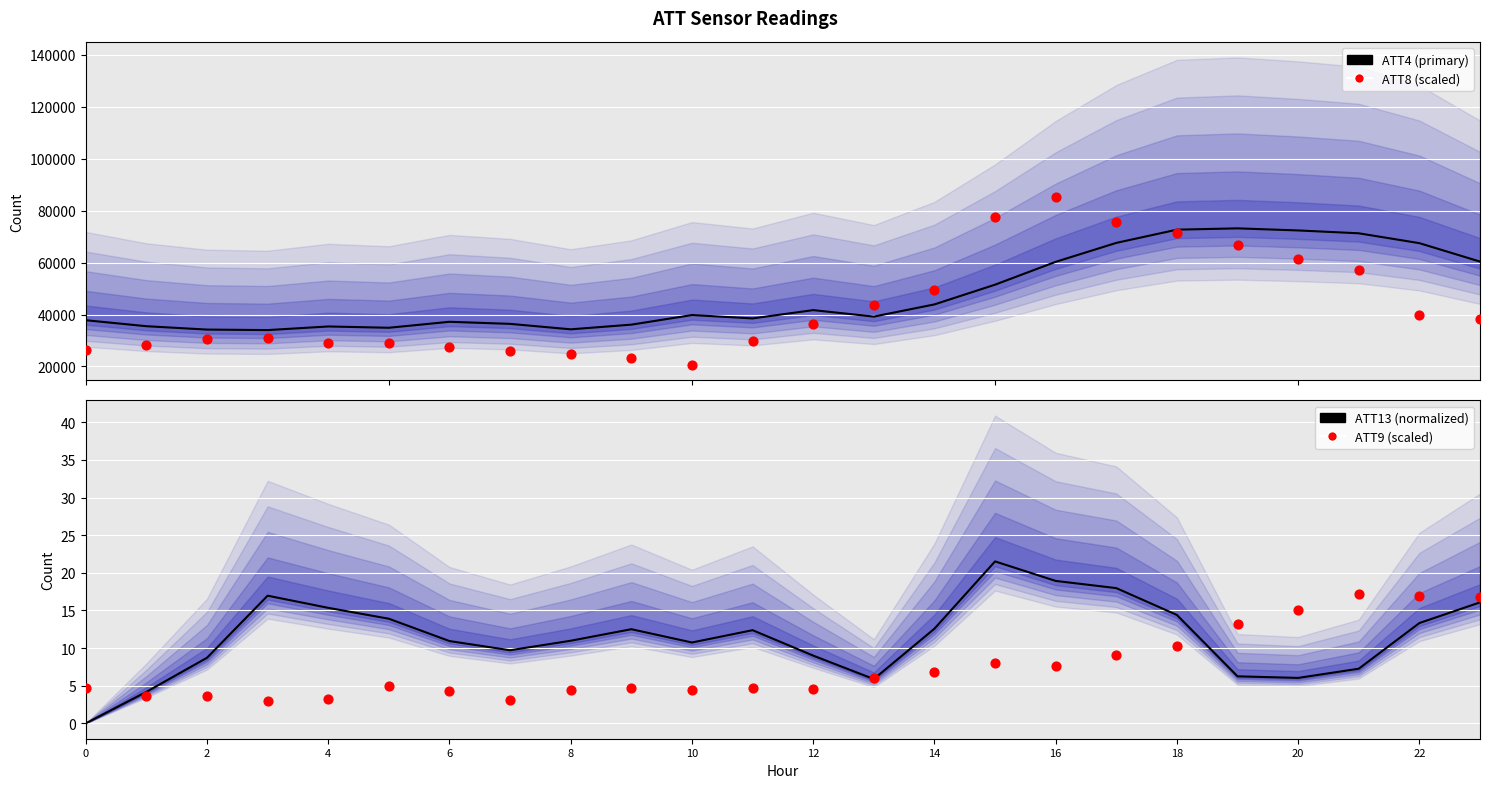

At how many categories does at least one series exceed 42253?

11